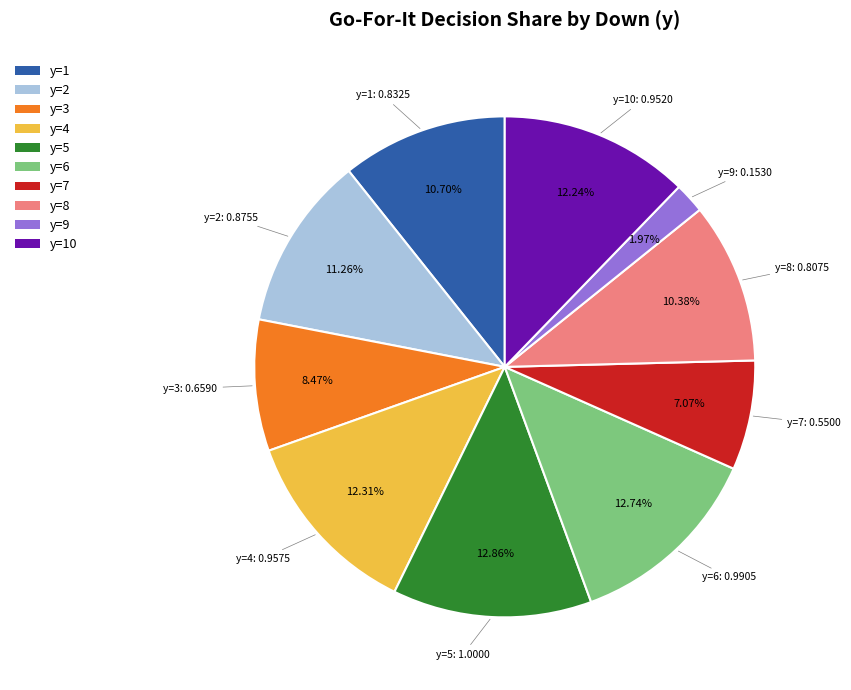

To the nearest percent, what portion does y=2 represent?

11%